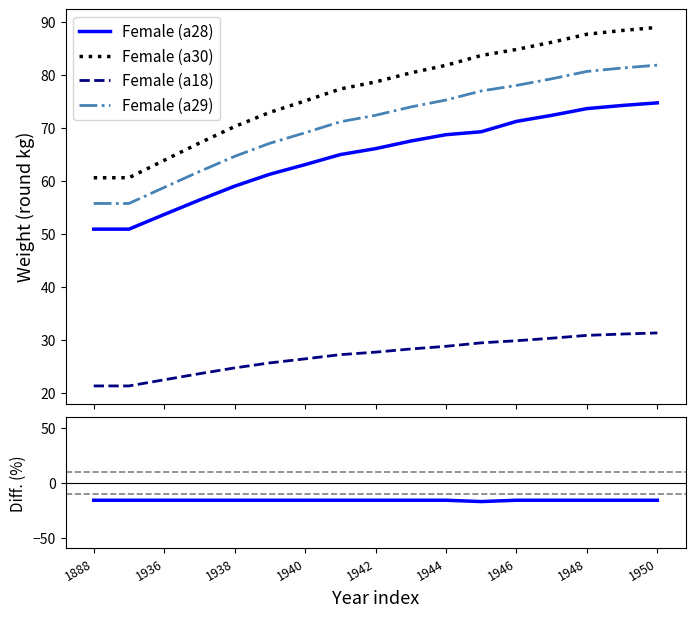

How many distinct data groups are displayed?

5